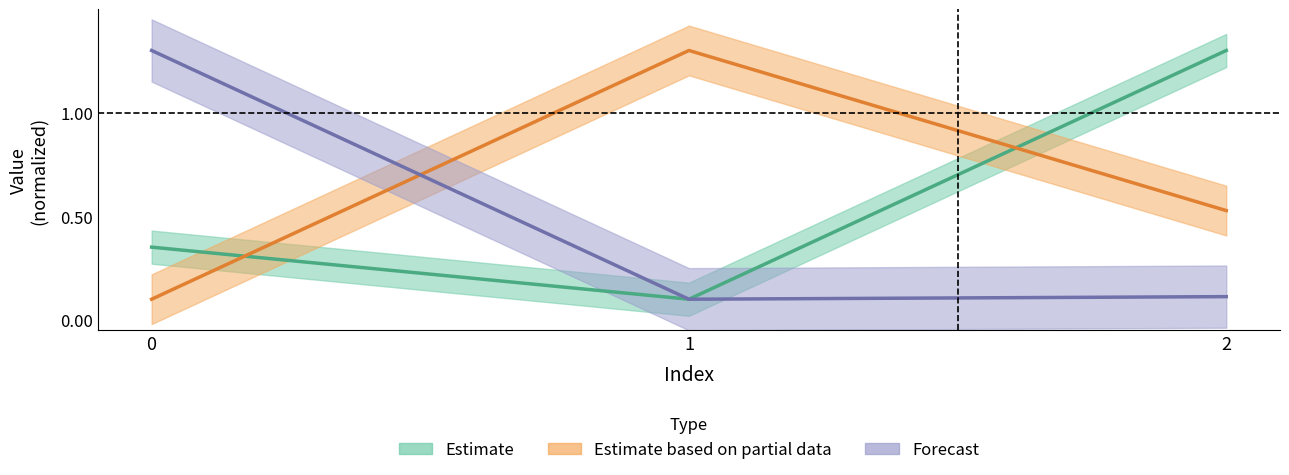

What is the sum of all p1 values?

1.5